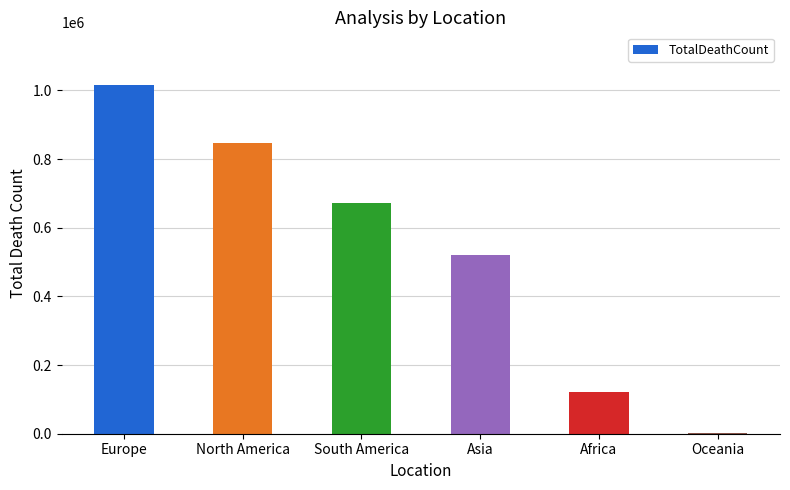

Which label corresponds to the largest value in the chart?

Europe